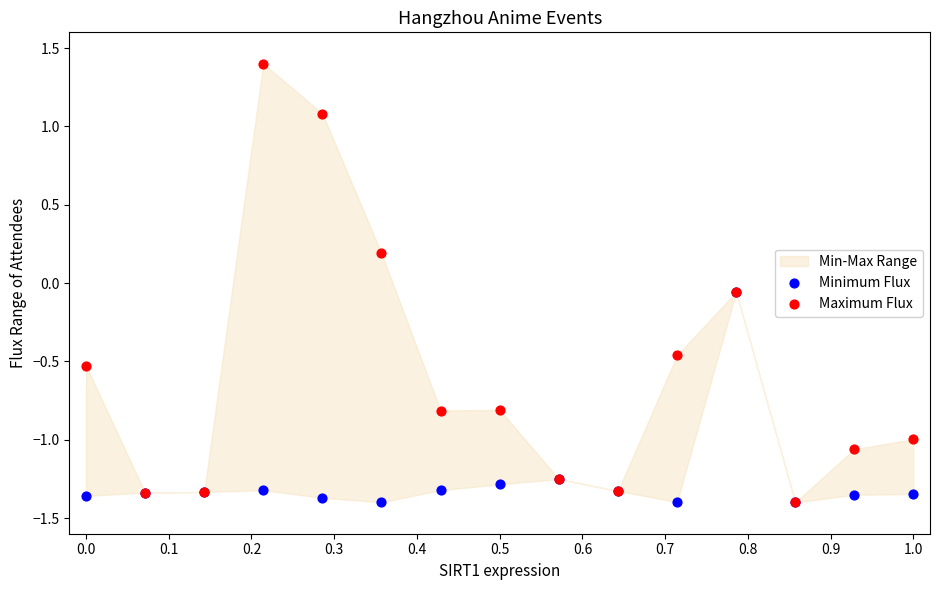

Which series reaches the maximum Y coordinate?

Maximum Flux